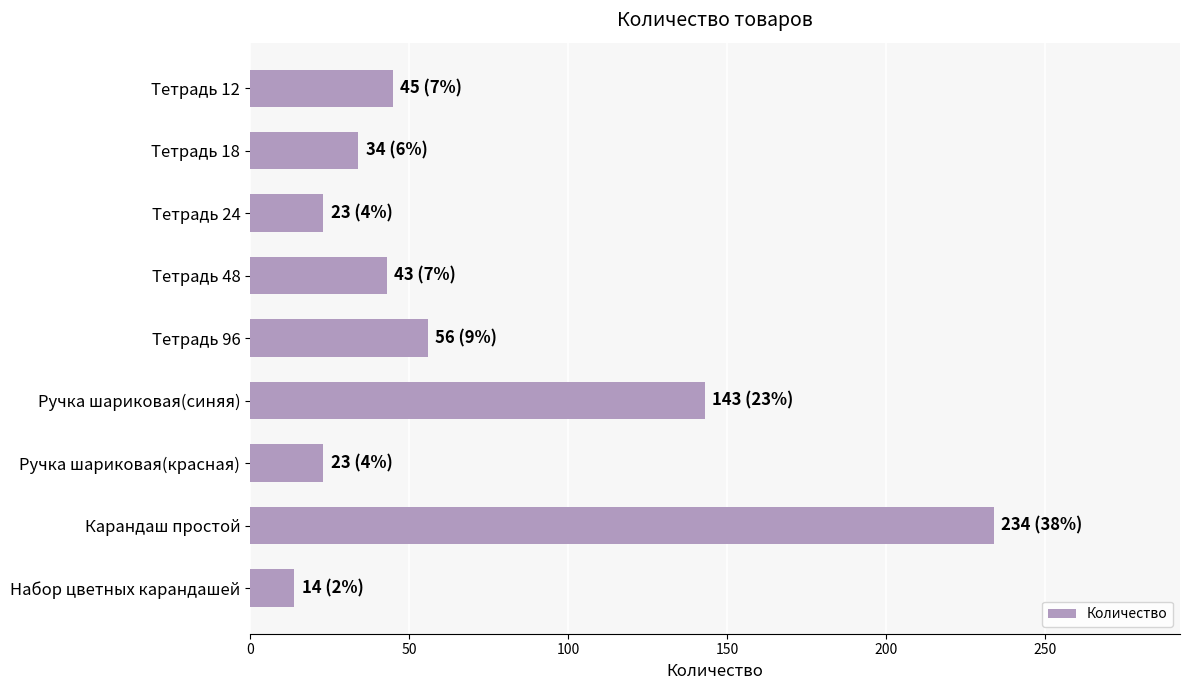

Between Набор цветных карандашей and Ручка шариковая(красная), which is larger?

Ручка шариковая(красная)